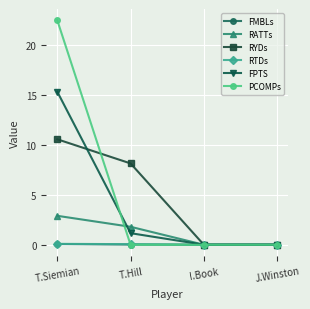

Which series has the largest range (max minus min)?

PCOMPs